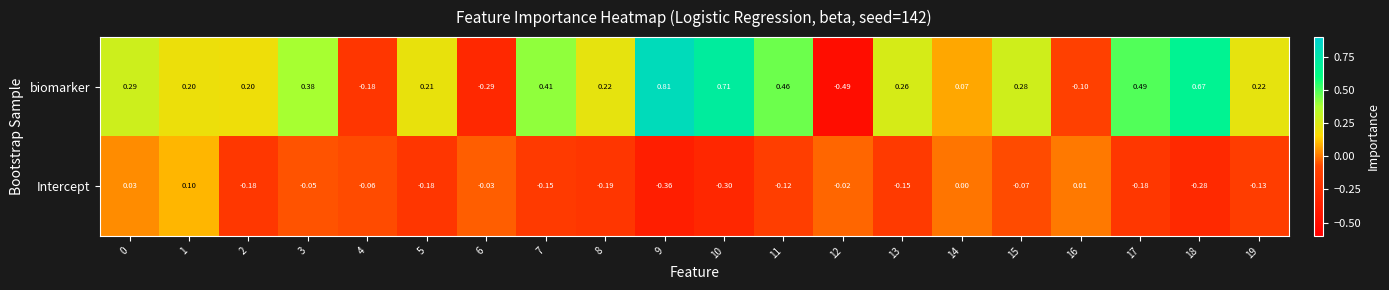

Rank the series at 0 from highest to lowest value.

biomarker, Intercept